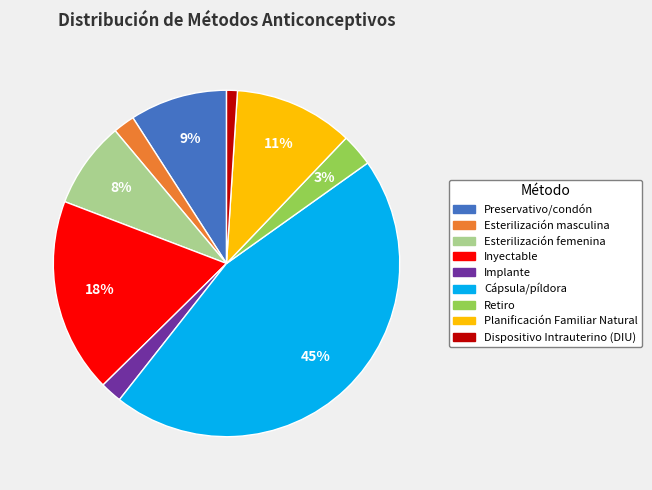

What is the smallest slice in the pie chart?

Dispositivo Intrauterino (DIU)